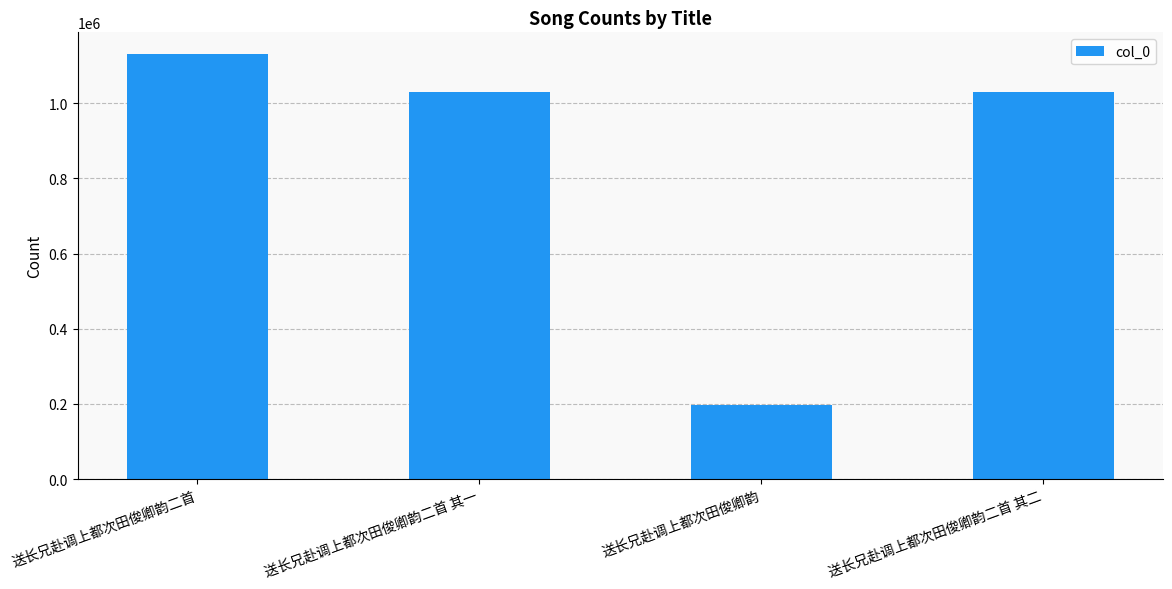

Between 送长兄赴调上都次田俊卿韵 and 送长兄赴调上都次田俊卿韵二首, which is larger?

送长兄赴调上都次田俊卿韵二首